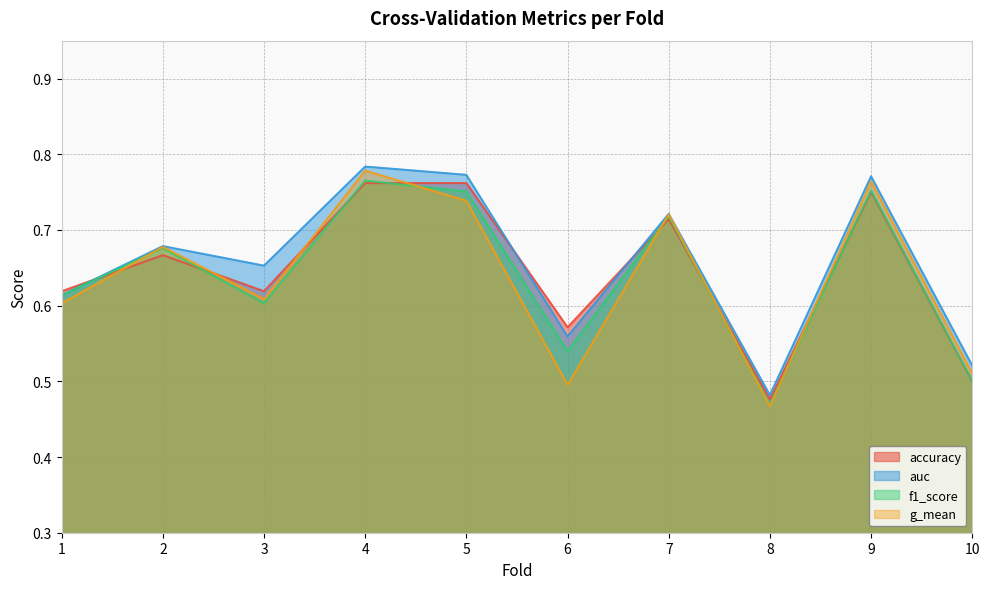

How many interior local valleys does the auc series have?

3